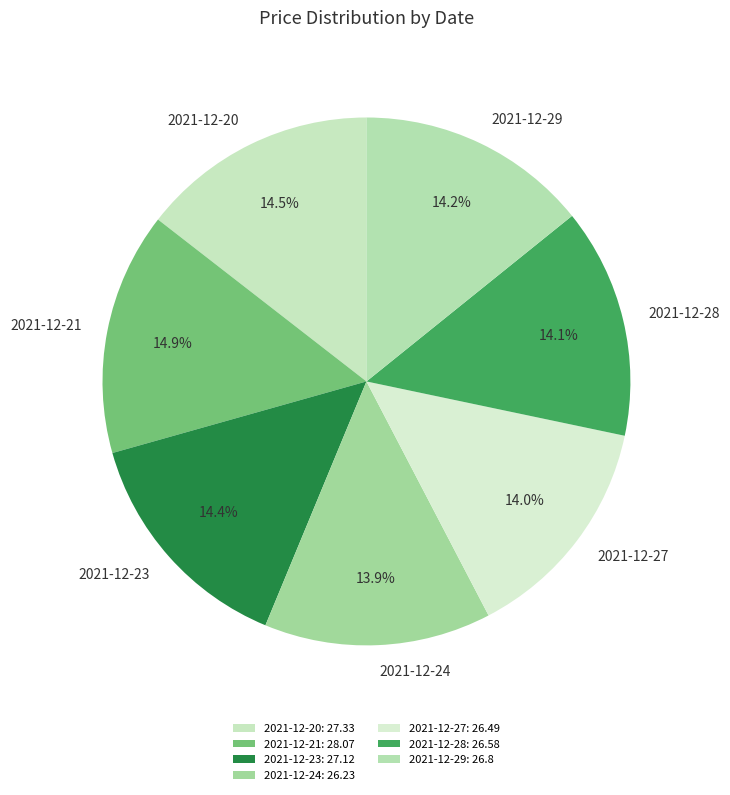

What percentage do 2021-12-28 and 2021-12-21 together represent?

29.0%